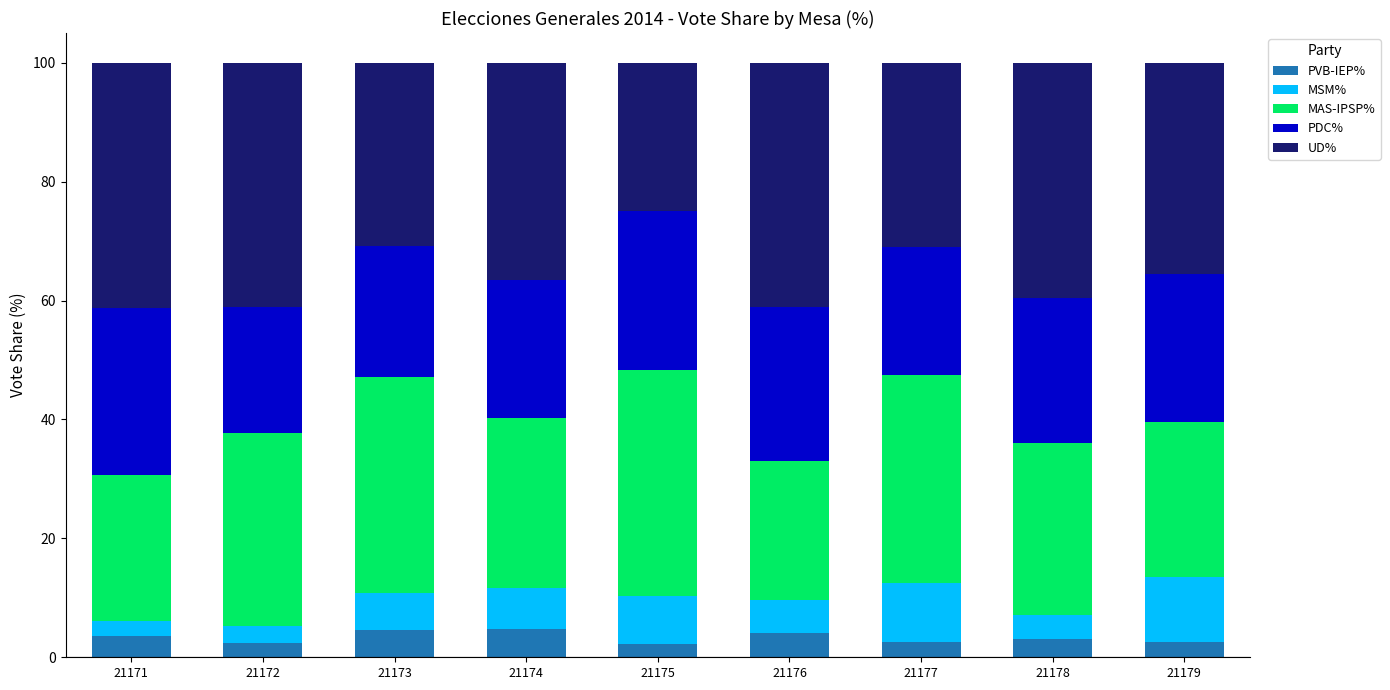

The value of PVB-IEP% at 21172 is 2.4. True or false?

True